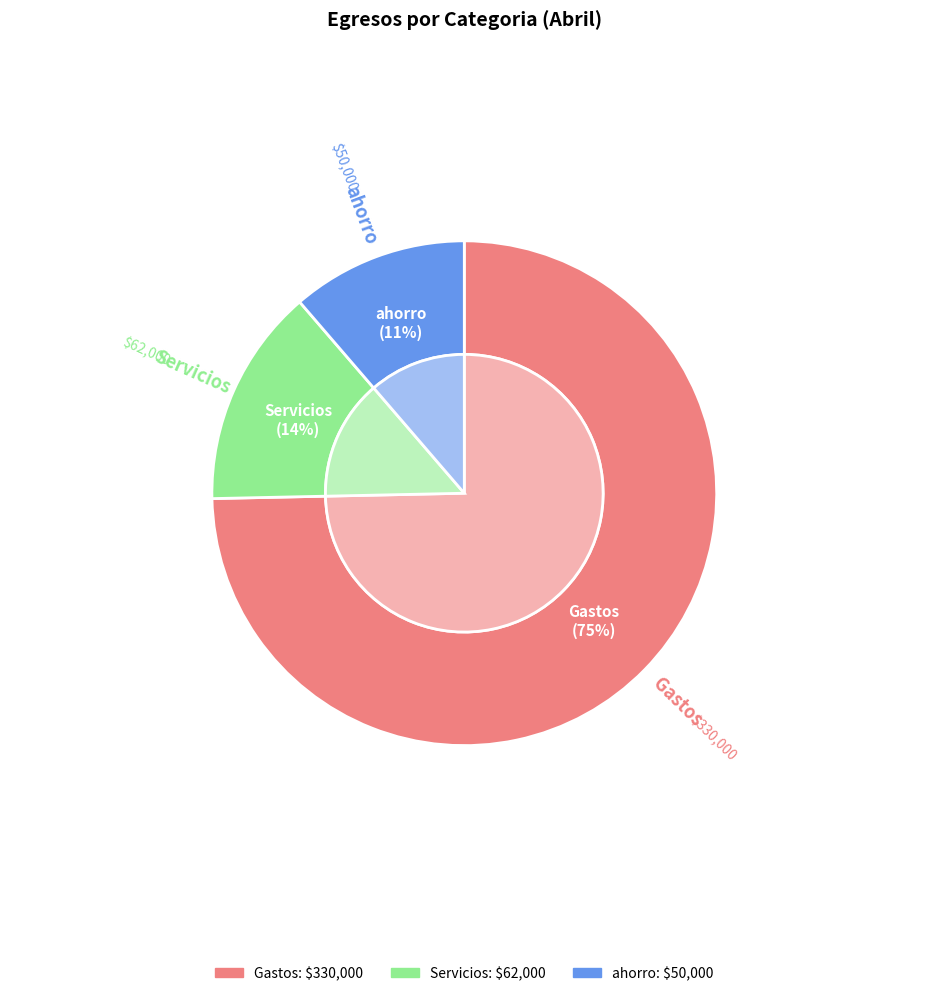

Which has a higher value, ahorro or Servicios?

Servicios